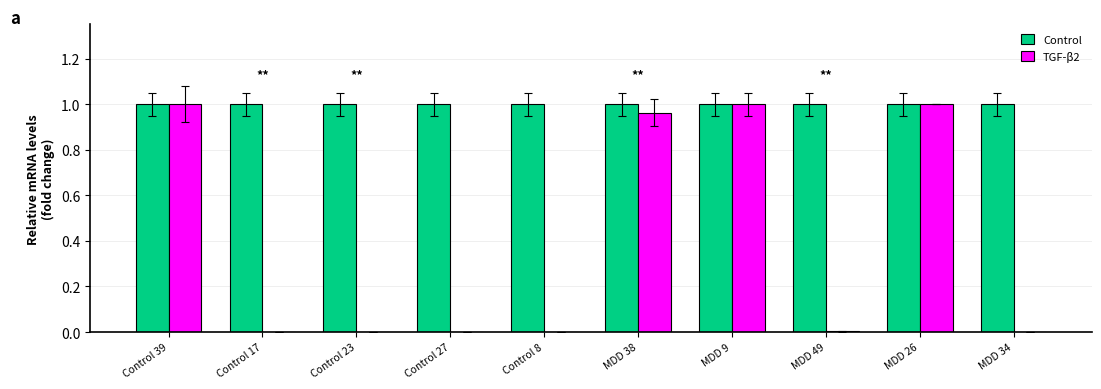

Which series has the largest total across all categories?

Control